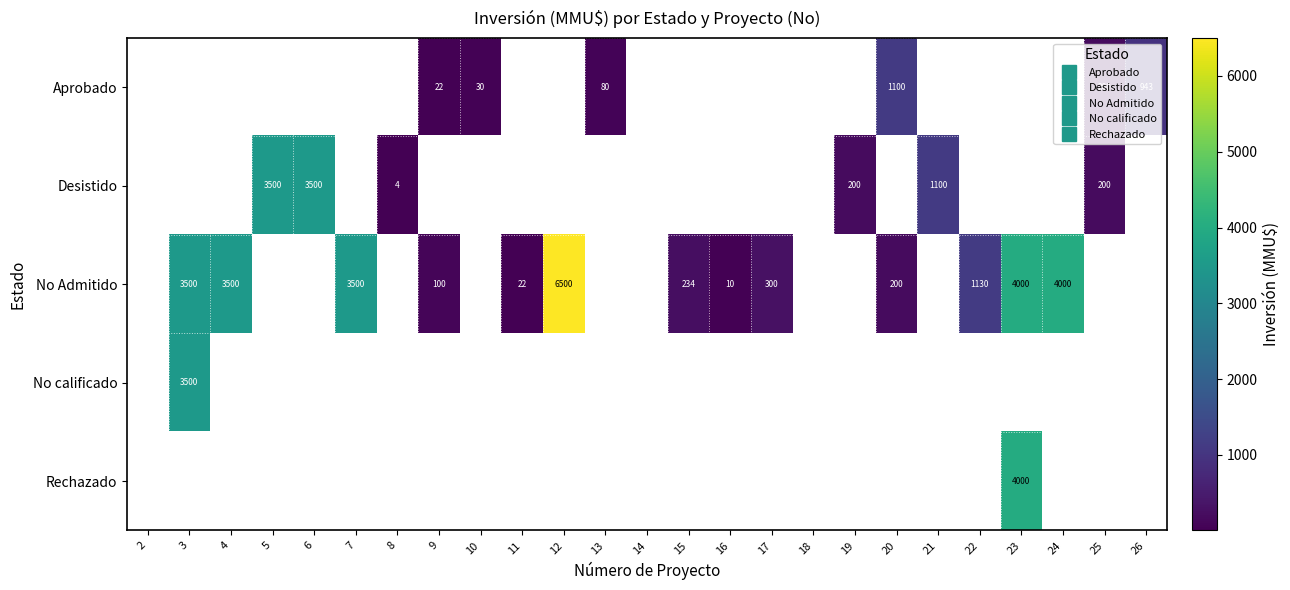

Is it true that Rechazado equals 4000 at 23?

True